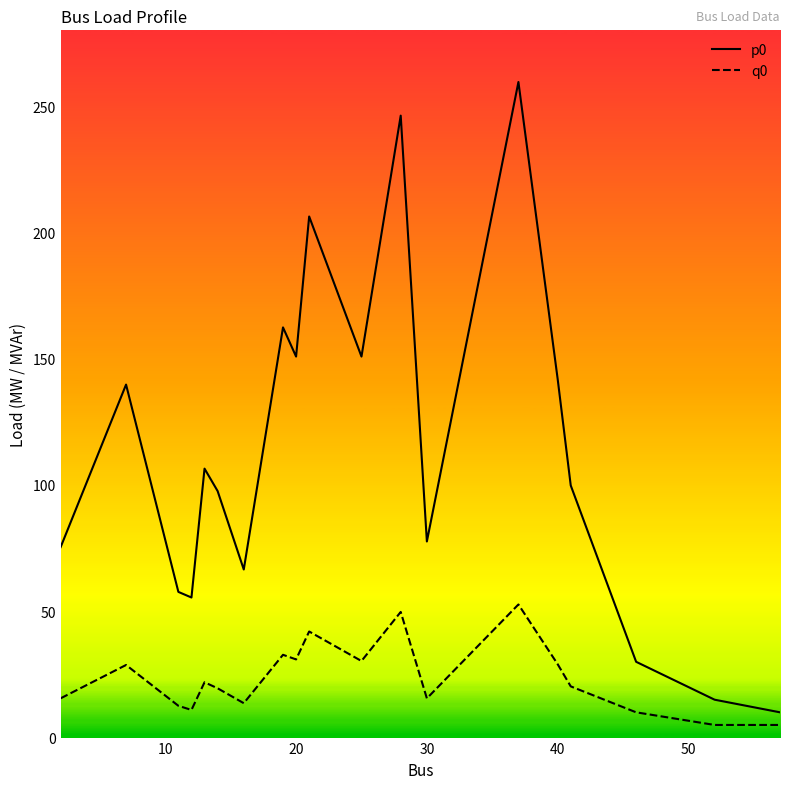

What is the lowest value of the p0 series?

10.0